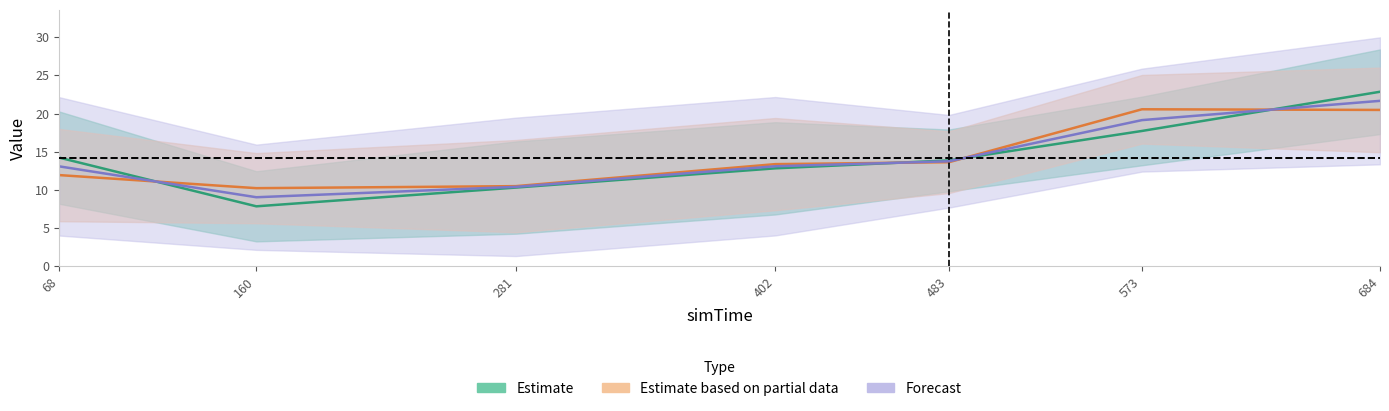

Reading left to right, extract all data points from this chart.

result: 14.2	7.8	10.3	12.8	13.9	17.7	22.9
prediction: 11.9	10.2	10.5	13.4	13.6	20.6	20.5